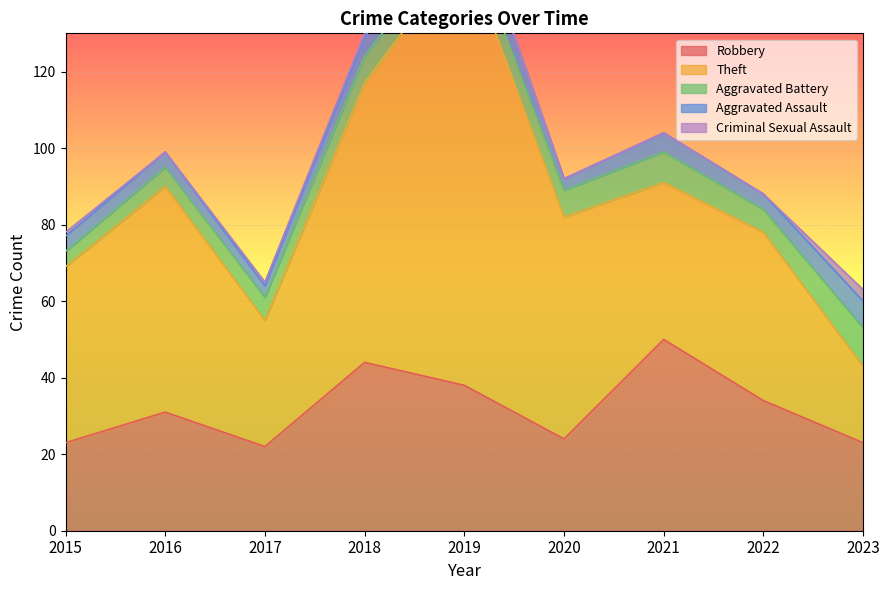

What is the difference between the maximum and minimum values in the Aggravated Battery series?

6